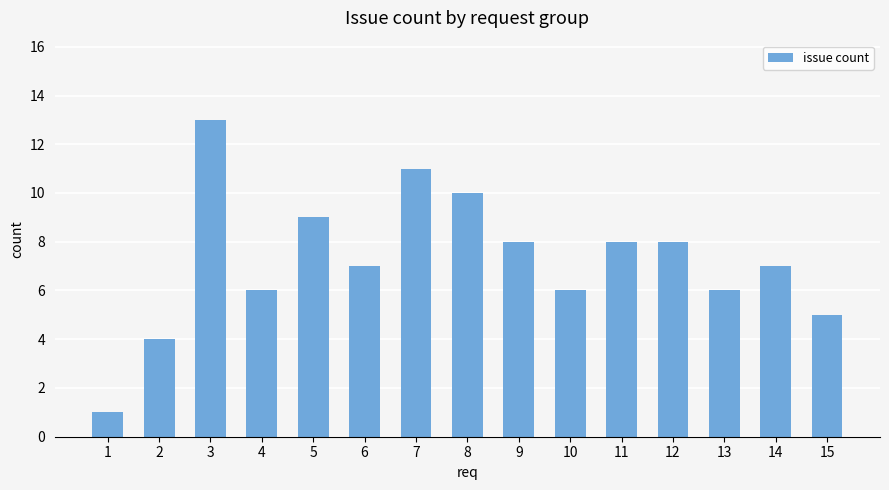

Which category has the highest value across all series?

3